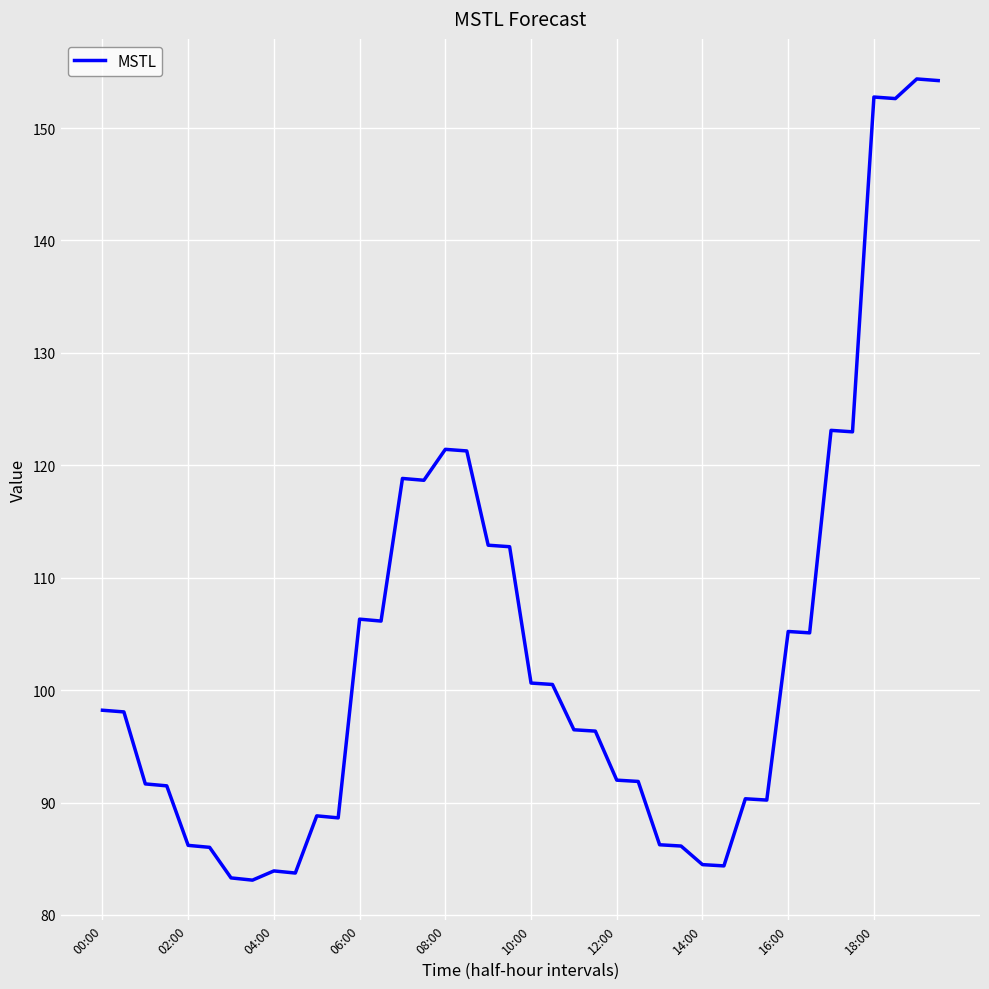

What is the greatest value displayed?

154.4